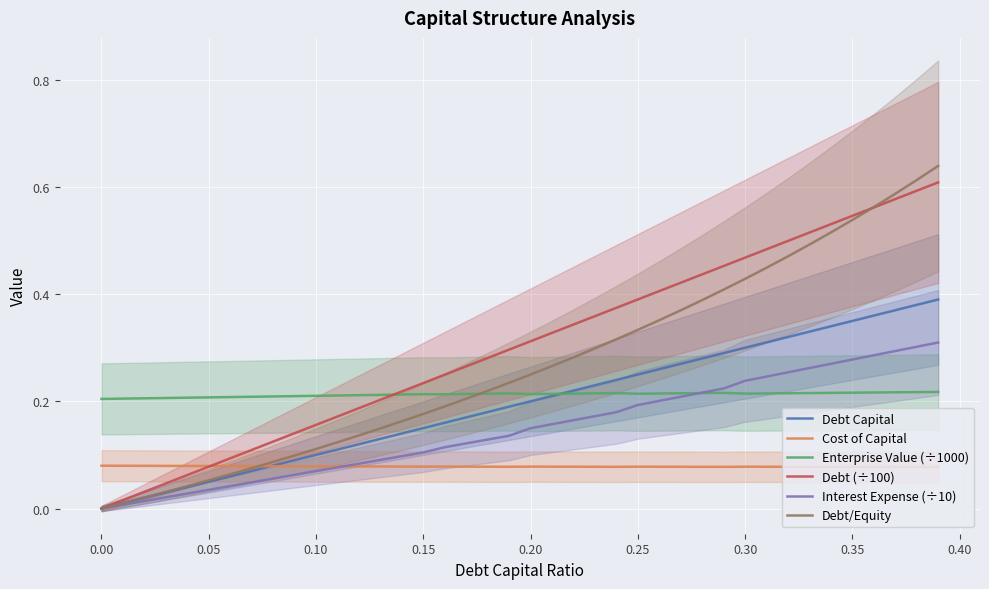

True or false: Enterprise Value (÷1000) and Cost of Capital intersect in this chart.

False